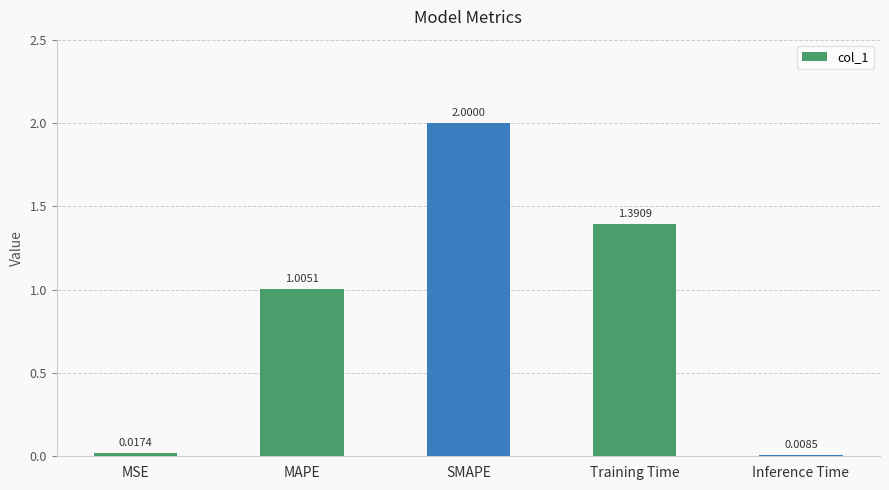

What position from the right is MAPE?

4